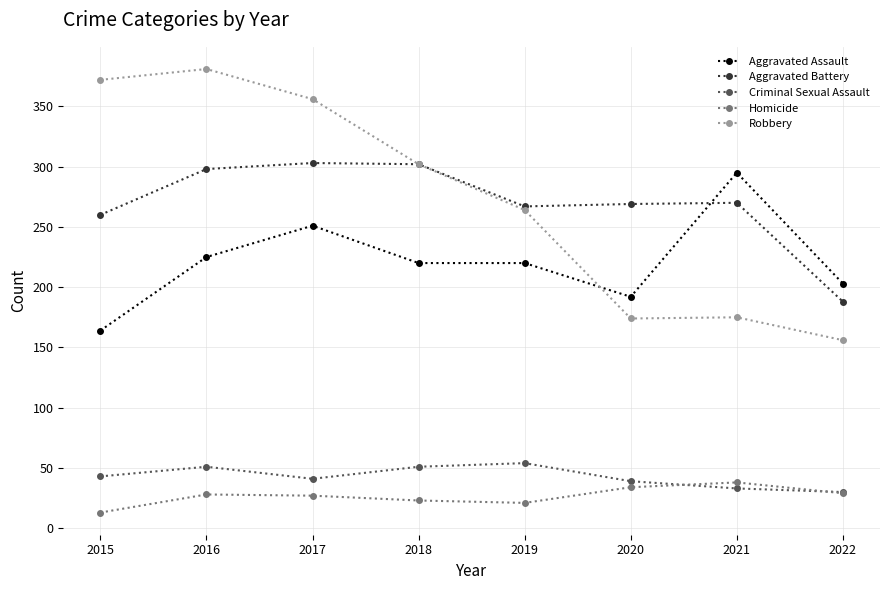

What is the greatest value displayed?

381